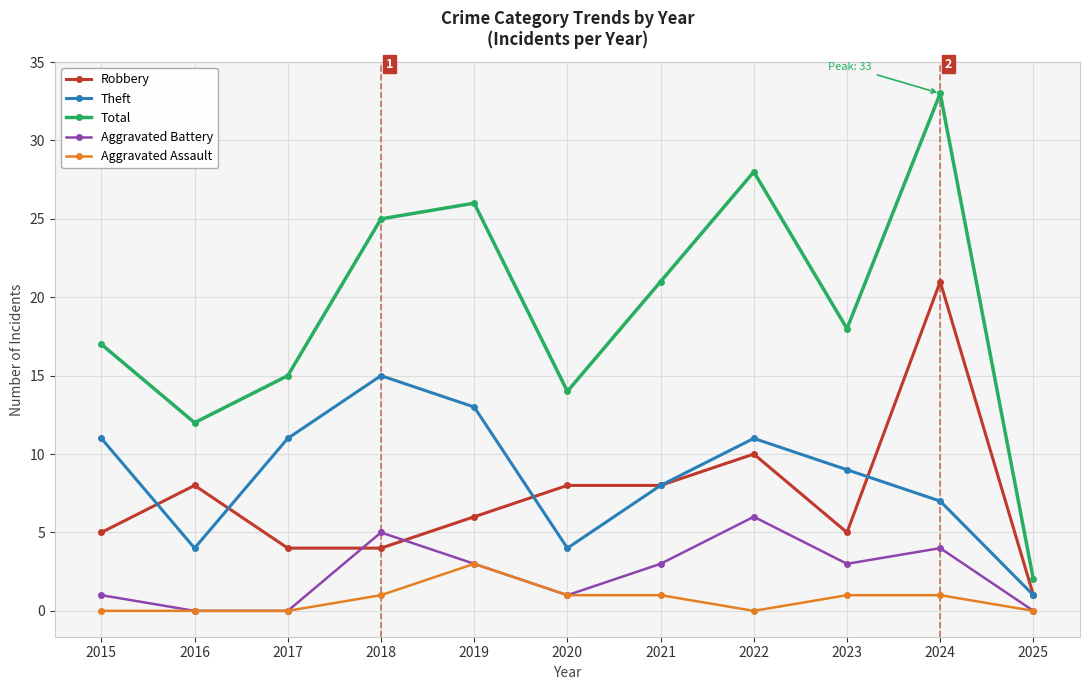

True or false: Aggravated Battery and Total intersect in this chart.

False